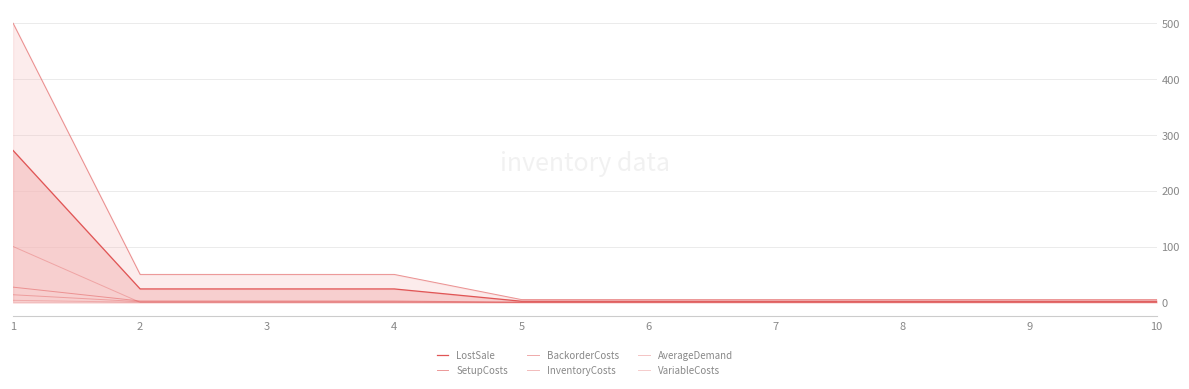

What is the sum of all SetupCosts values?

680.0